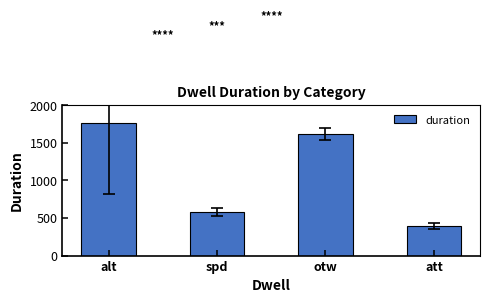

Reading left to right, what are all the values shown in this chart?

1758.5	581.0	1623.0	391.0